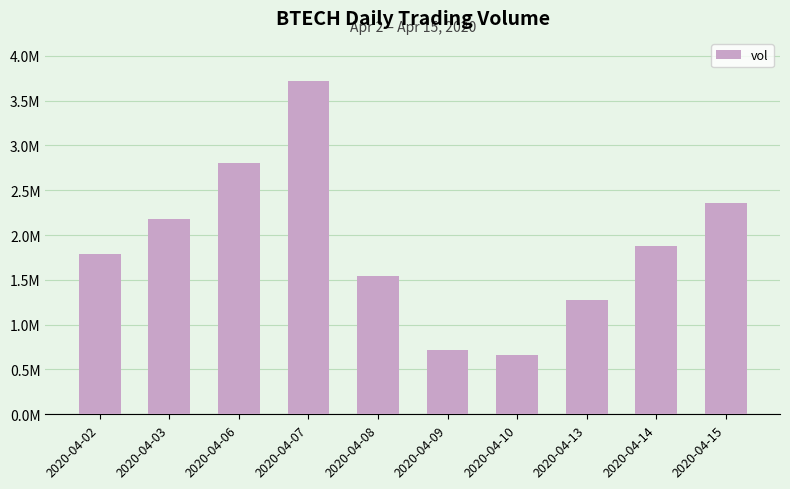

What is the sum of the values at 2020-04-02 and 2020-04-10?

2450100